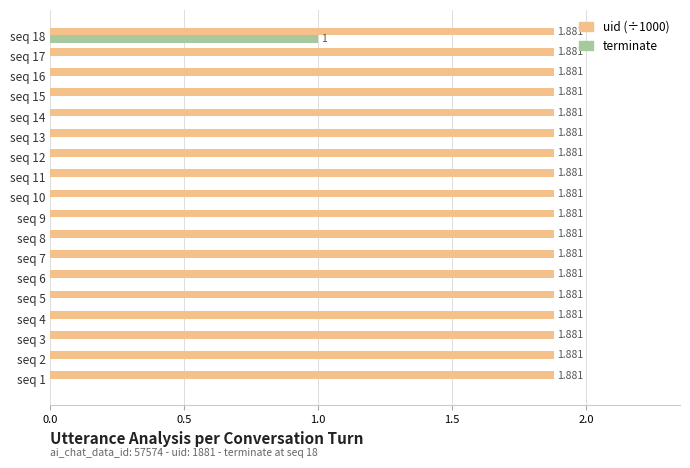

How many terminate values are between 0 and 1?

18